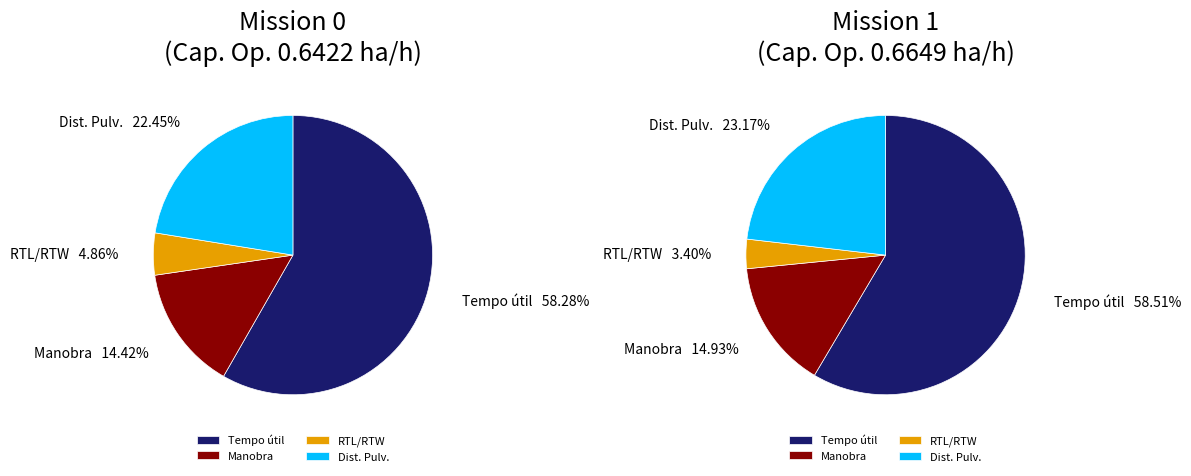

Is it true that Row 1 is 58% of the pie?

False